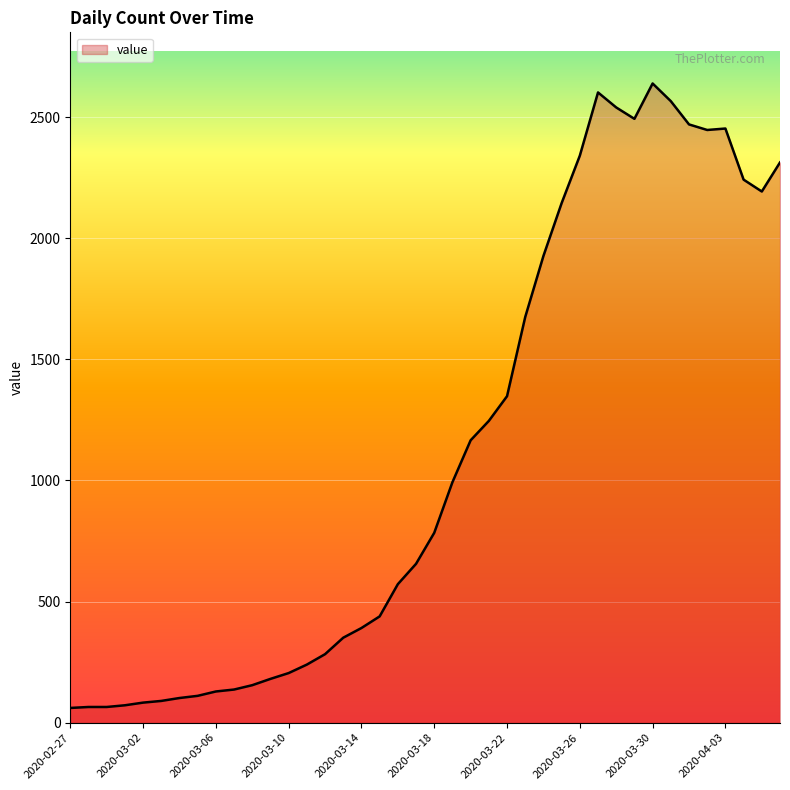

What is the difference between the maximum and minimum values?

2578